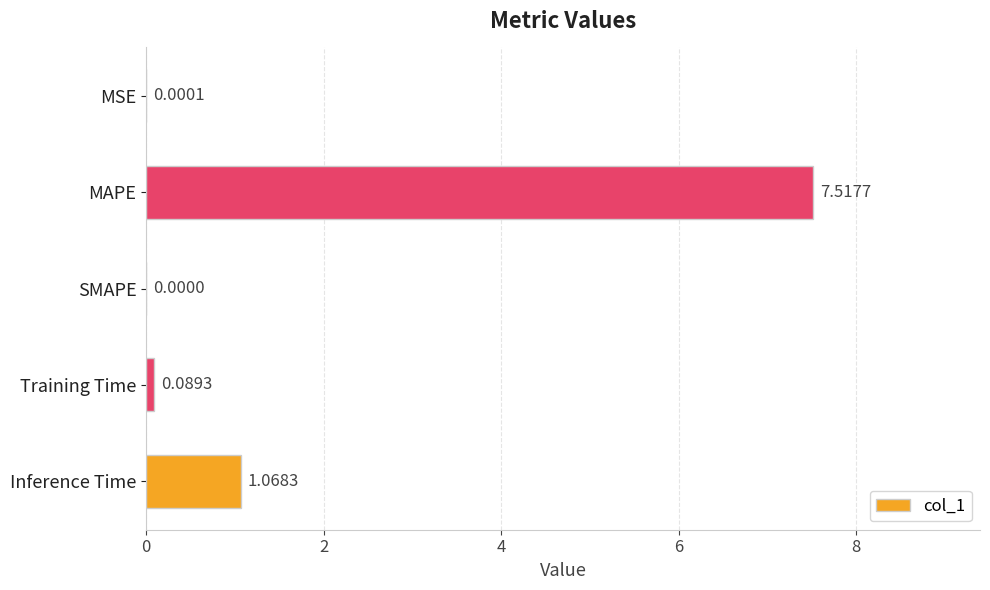

Are the bars horizontal?

Yes